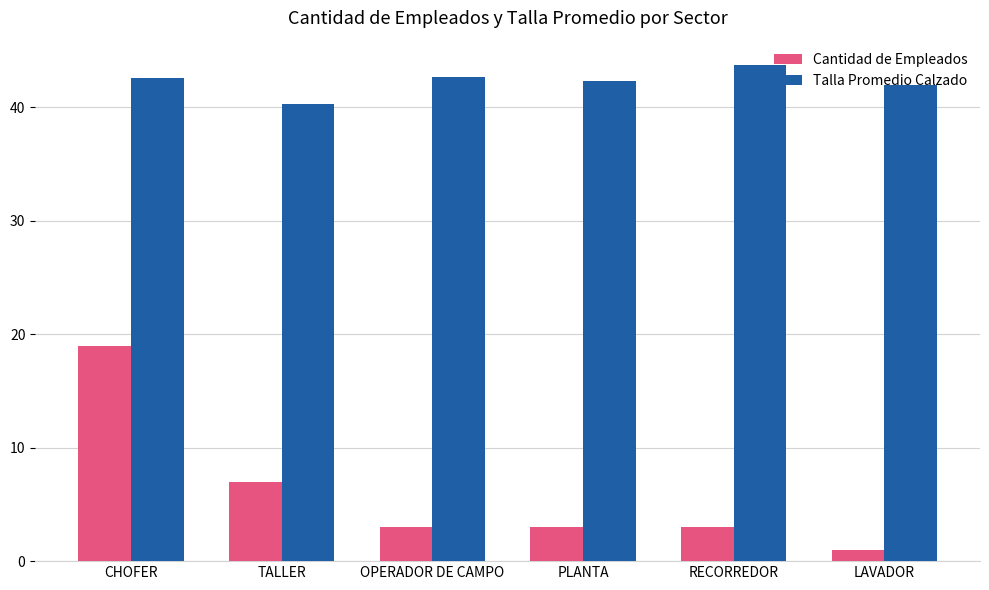

What value does the Talla Promedio Calzado series have at CHOFER?

42.6